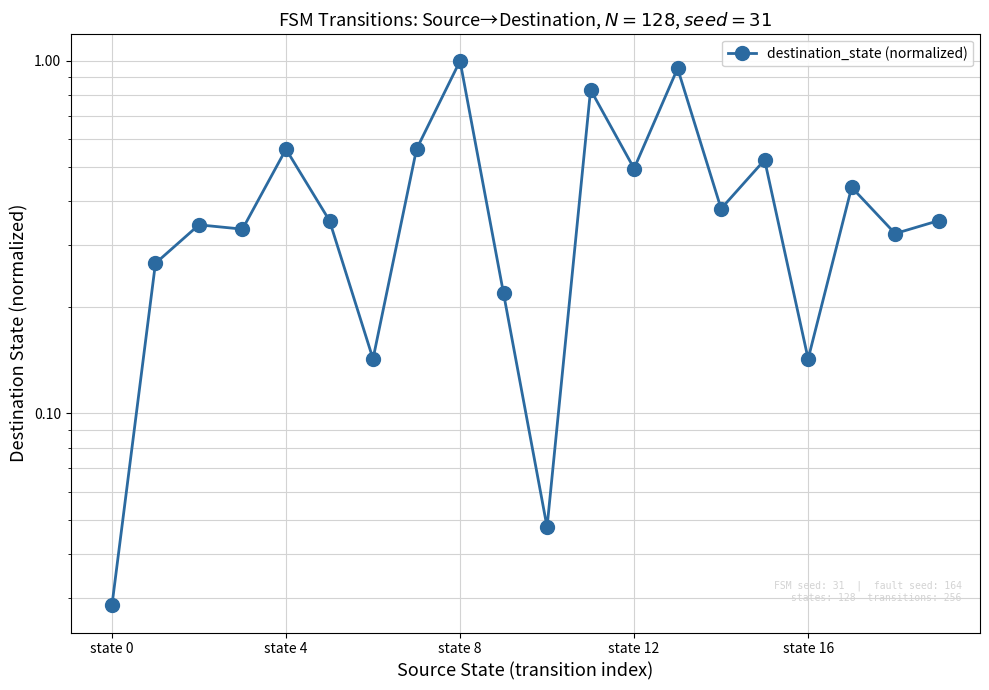

How many lines are shown in the chart?

1